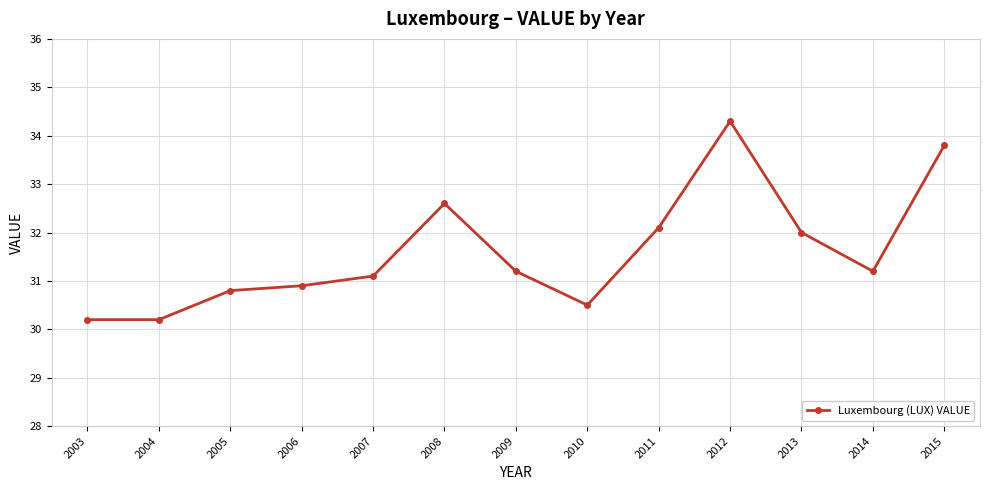

What is the average value?

31.6